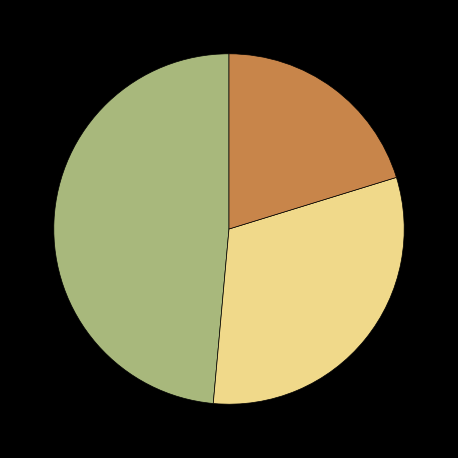

Does any single category account for the majority?

No